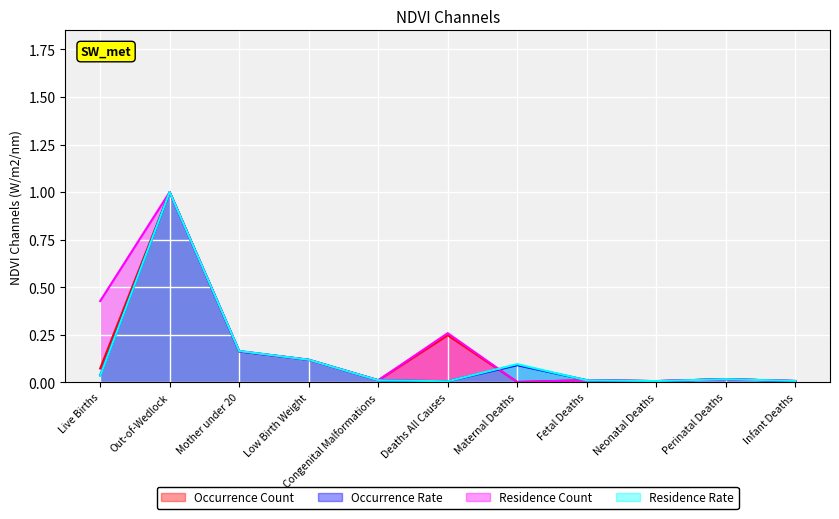

True or false: Occurrence Count has more than 2 interior local peaks.

True